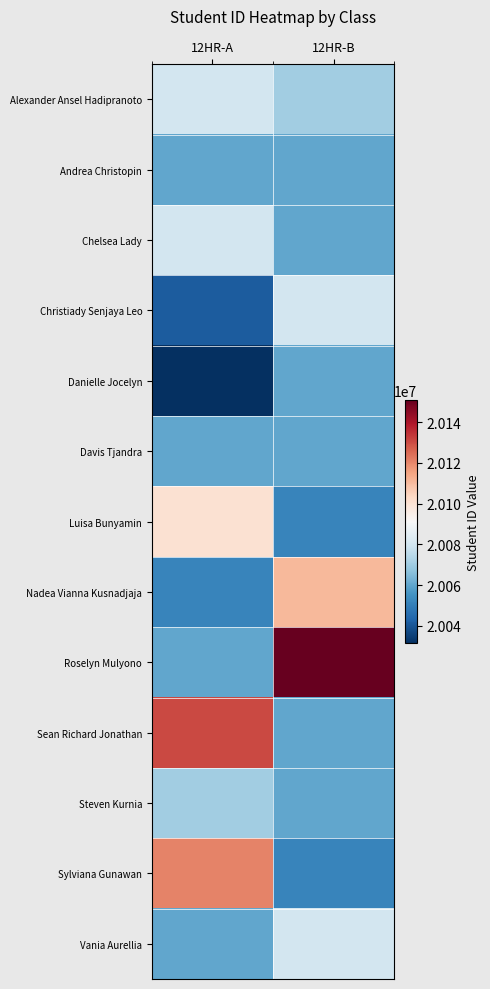

Which category has the highest value across all series?

12HR-B